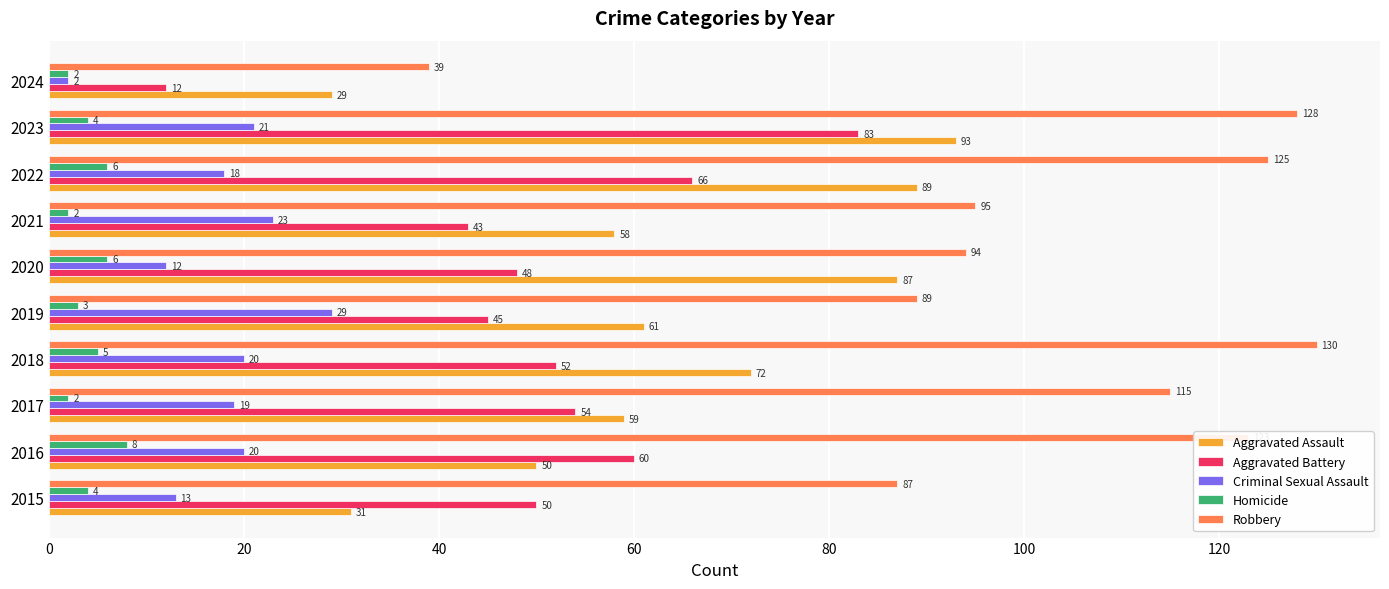

How many values in the Aggravated Battery series are below 52?

5